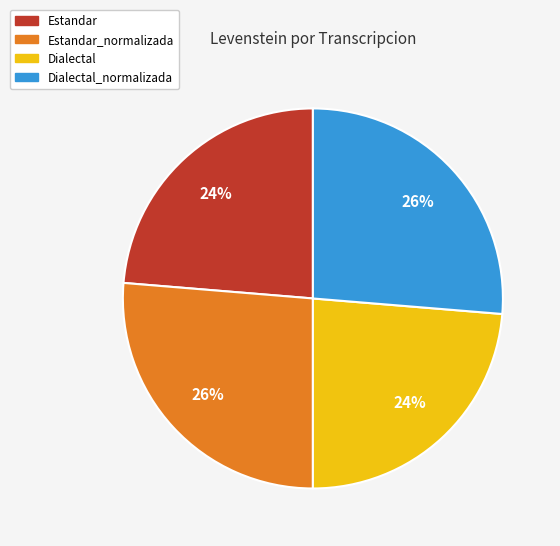

Is there a majority slice in this chart?

No